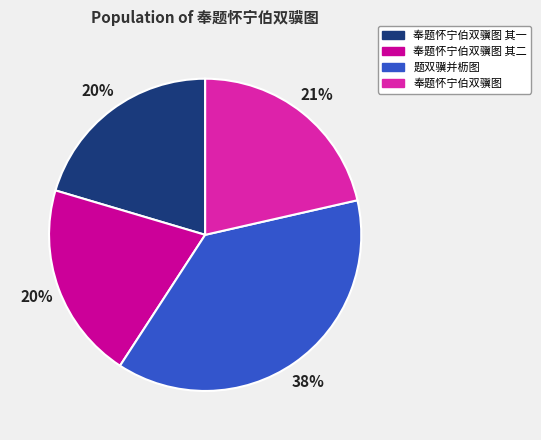

Which has a higher value, 奉题怀宁伯双骥图 其二 or 奉题怀宁伯双骥图?

奉题怀宁伯双骥图